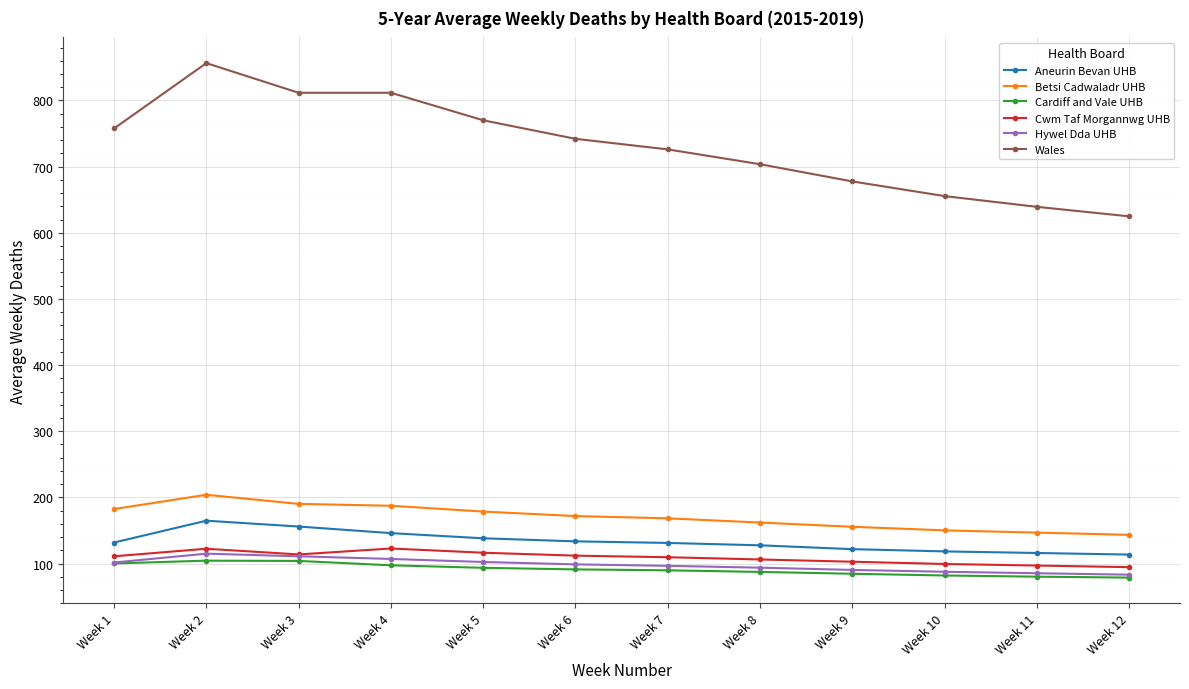

The value of Cwm Taf Morgannwg UHB at Week 12 is 145.3. True or false?

False